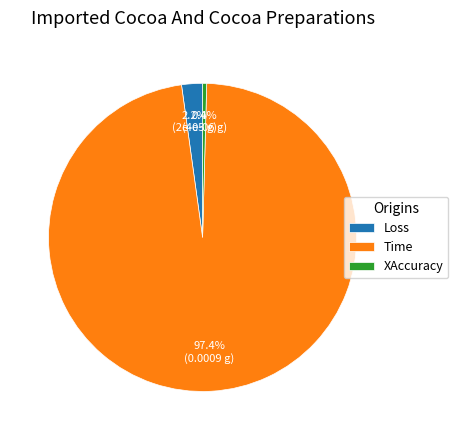

Which category has the smallest portion of the pie?

XAccuracy